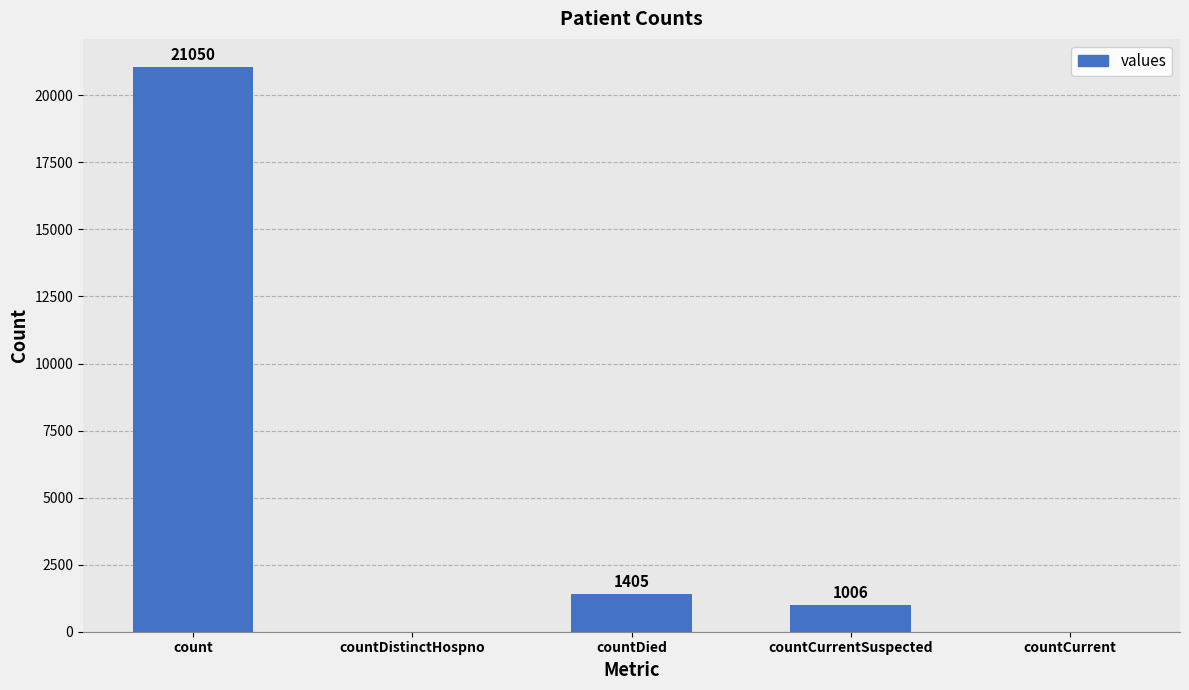

What is the sum of the values at countDistinctHospno and count?

21050